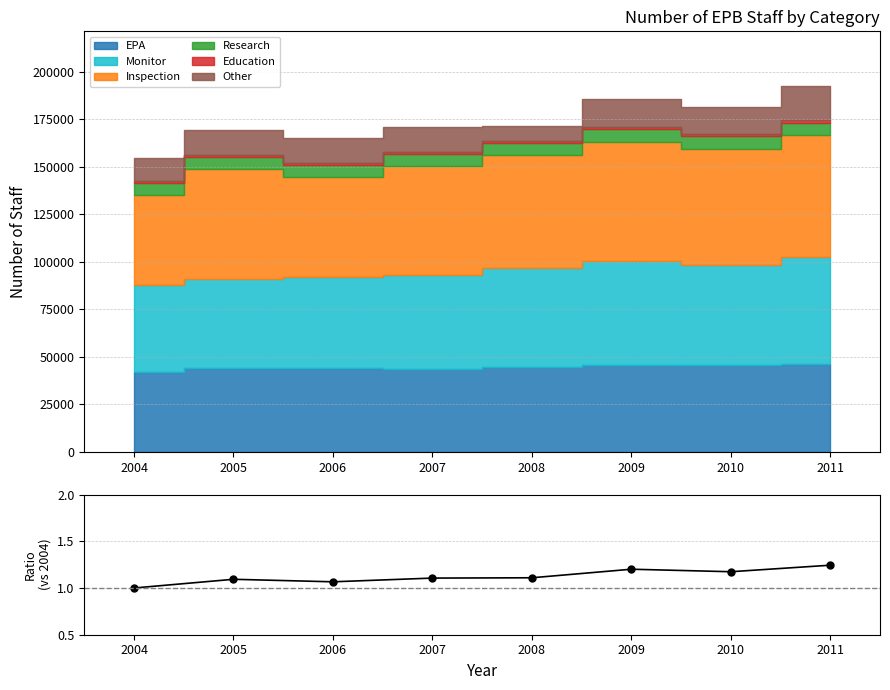

What is the difference between the maximum and minimum values?

0.2